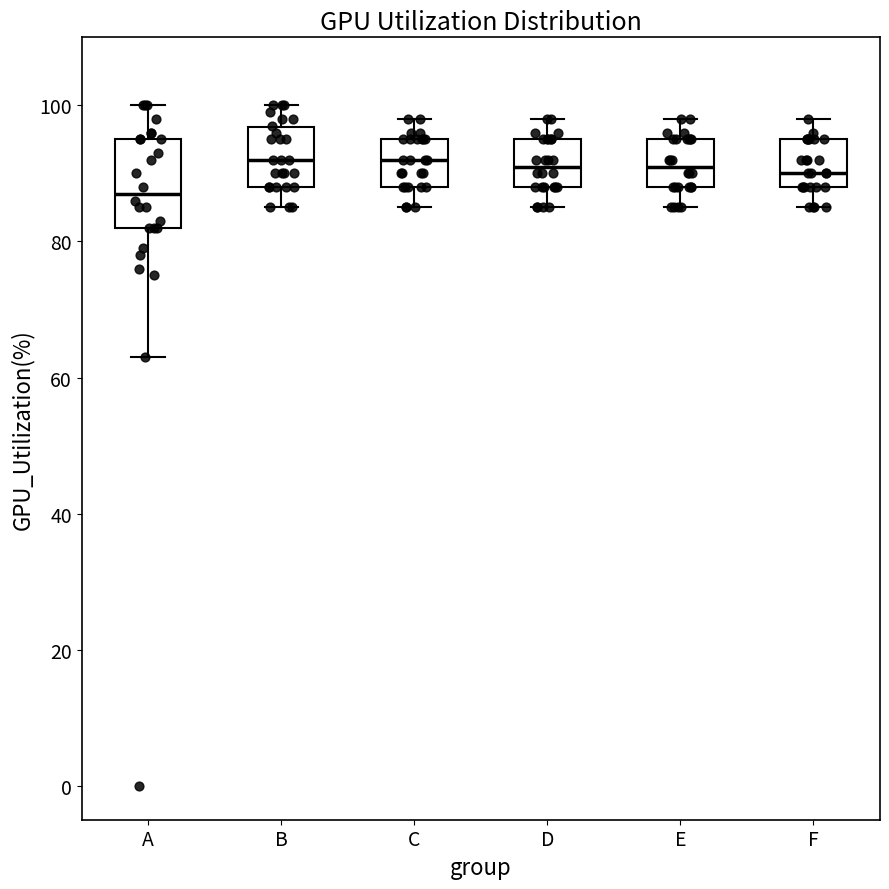

Which box is the tallest, from its lower edge to its upper edge?

A